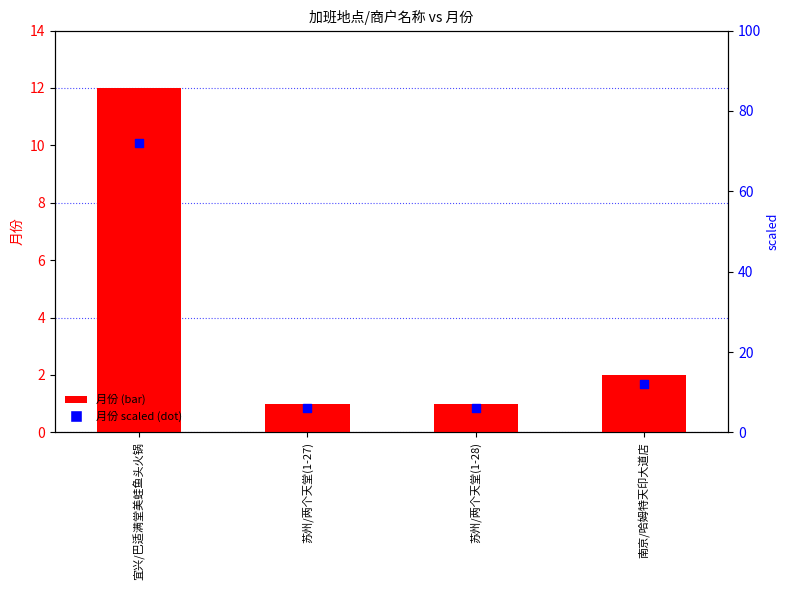

Which series has the largest total across all categories?

月份 (scaled)